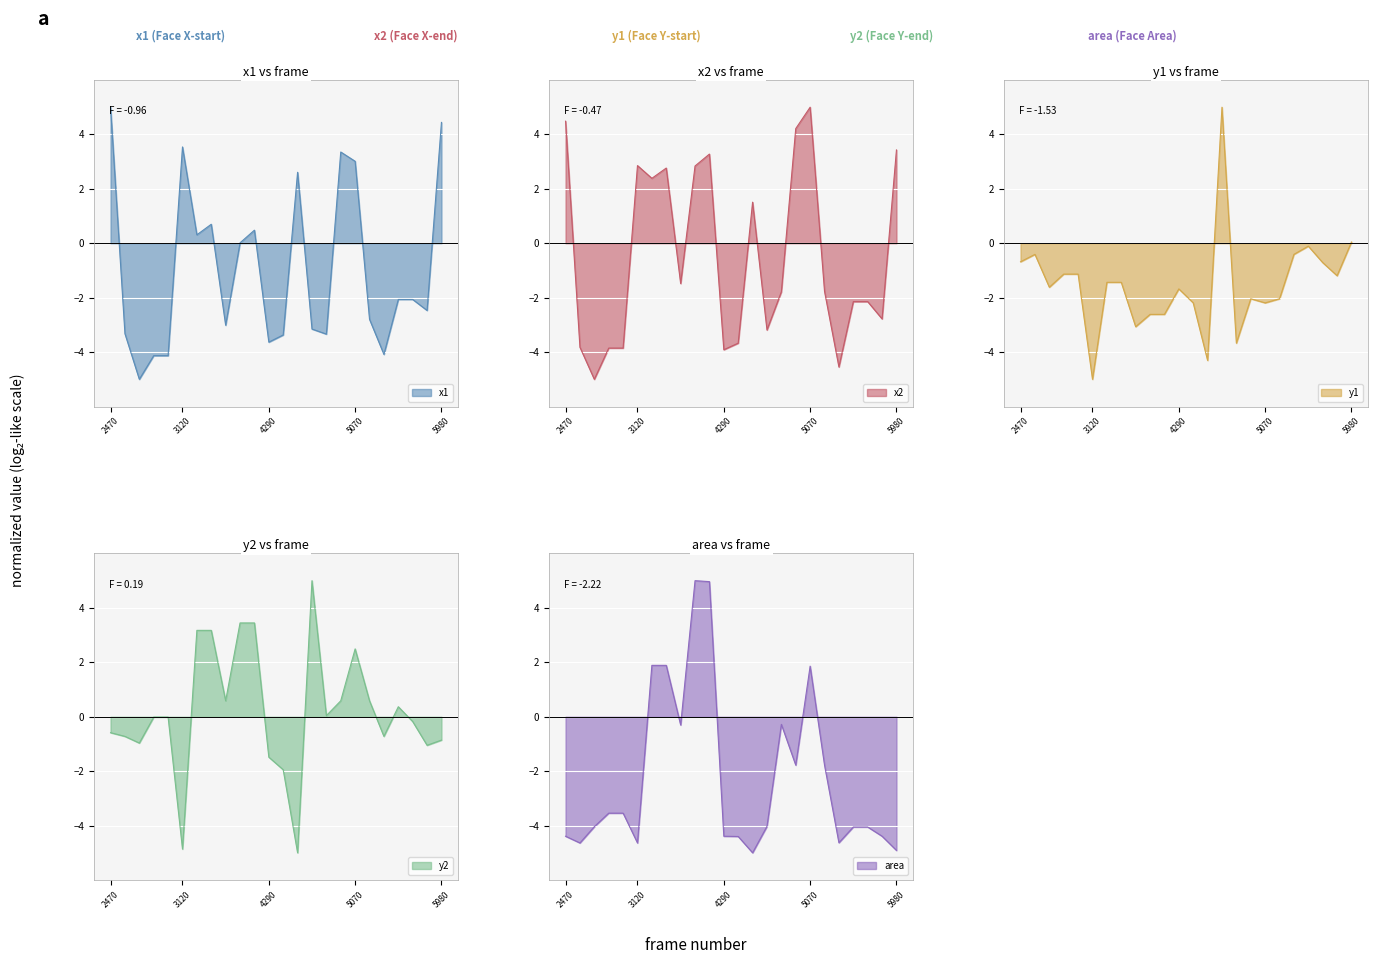

How many values in the y1 series are below -1?

17